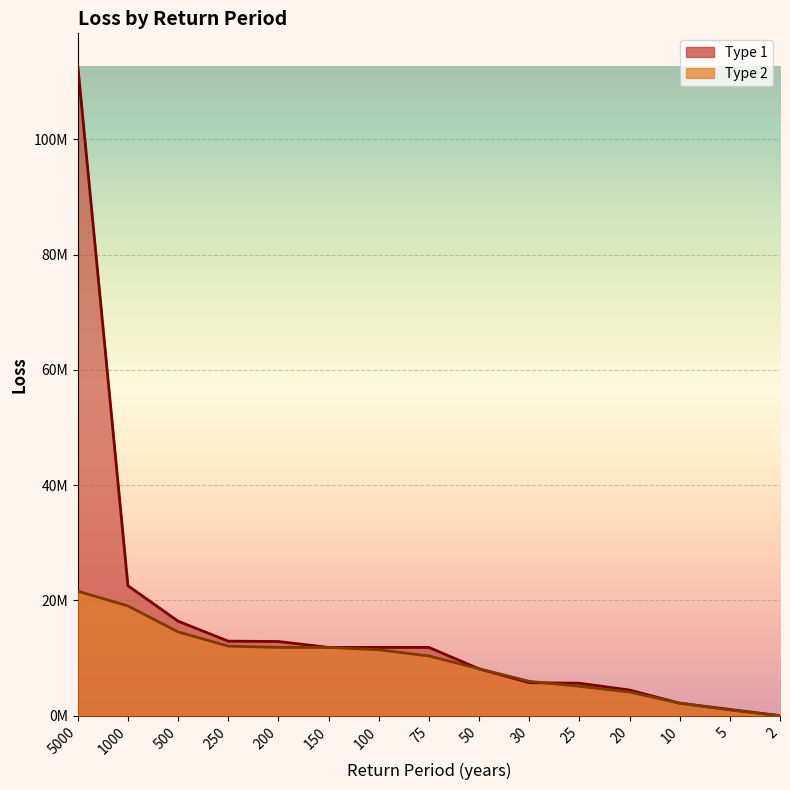

Which label corresponds to the smallest value in the chart?

2